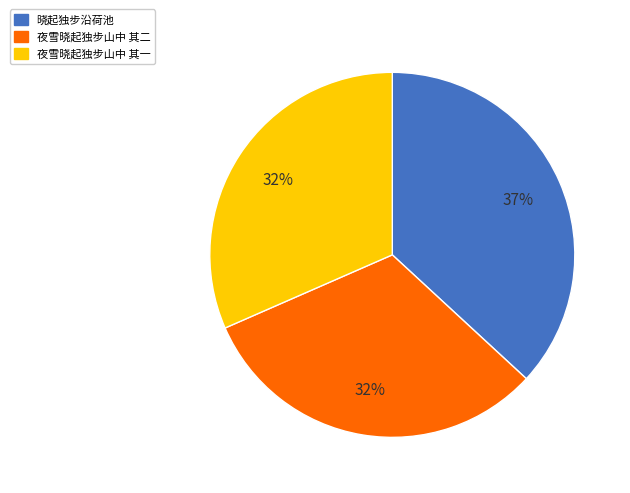

To the nearest percent, what portion does 晓起独步沿荷池 represent?

37%